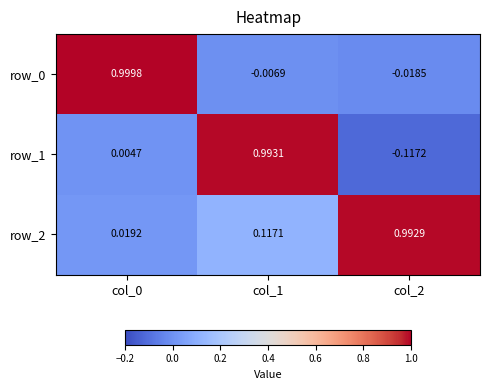

At which category is the sum across all series the highest?

col_1